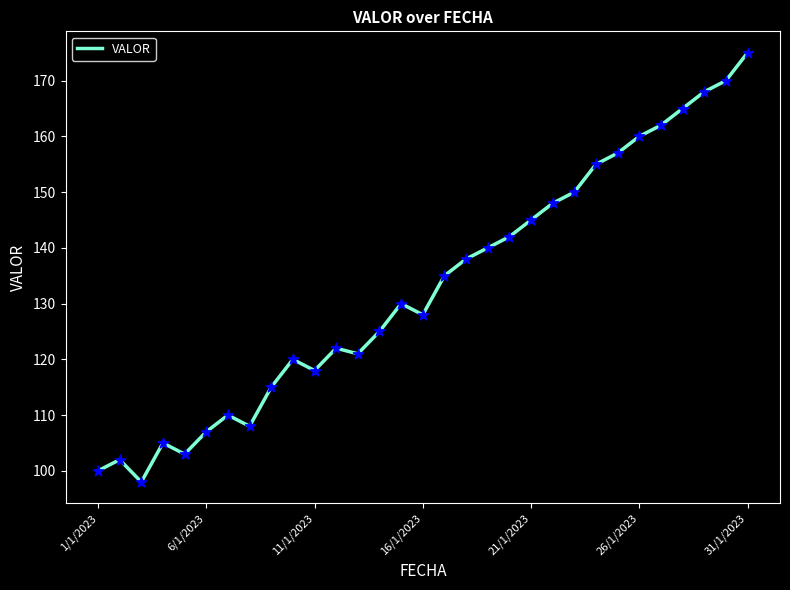

What is the minimum value shown in the chart?

98